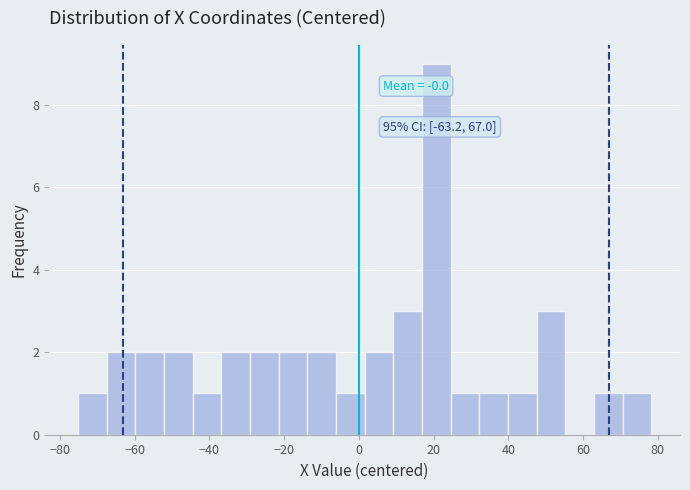

Around what value on the x-axis is the tallest bar? Give the approximate position of its centre, as read against the axis.

20